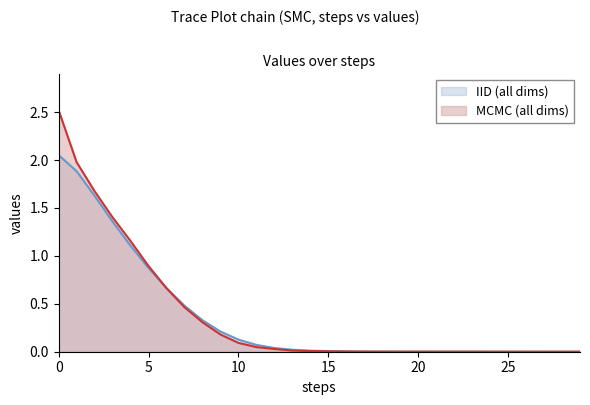

Is it true that the value at 20 is 0.0?

True